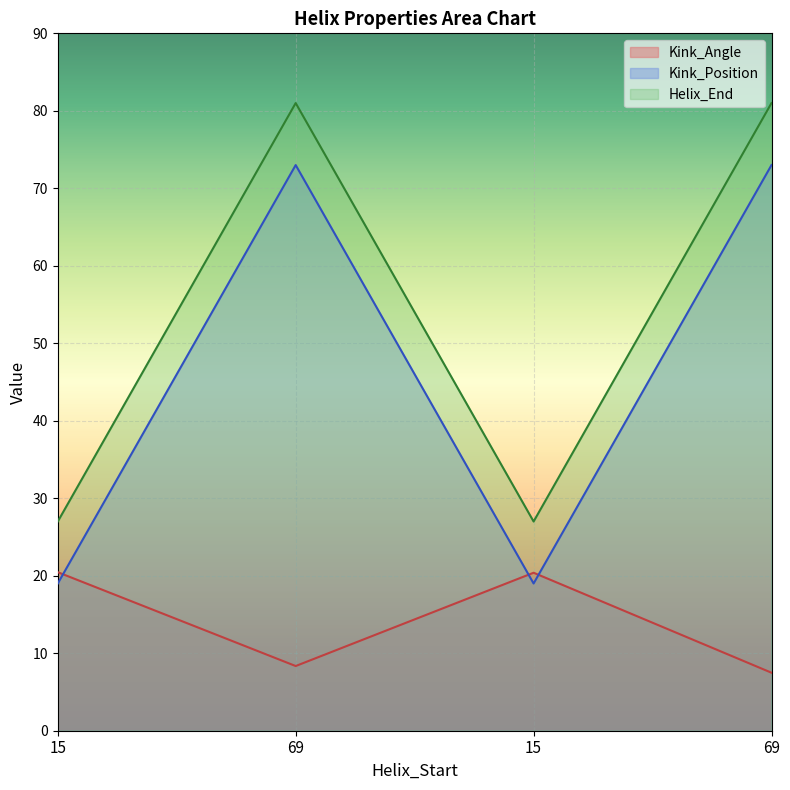

What are all the series names shown in the legend?

Kink_Angle, Kink_Position, Helix_End